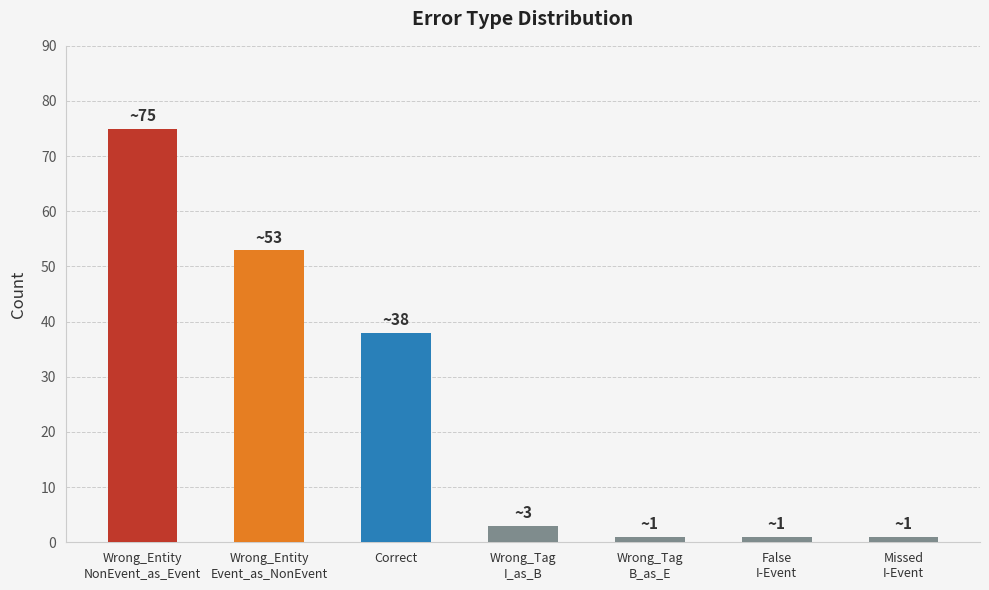

What is the maximum value shown in the chart?

75